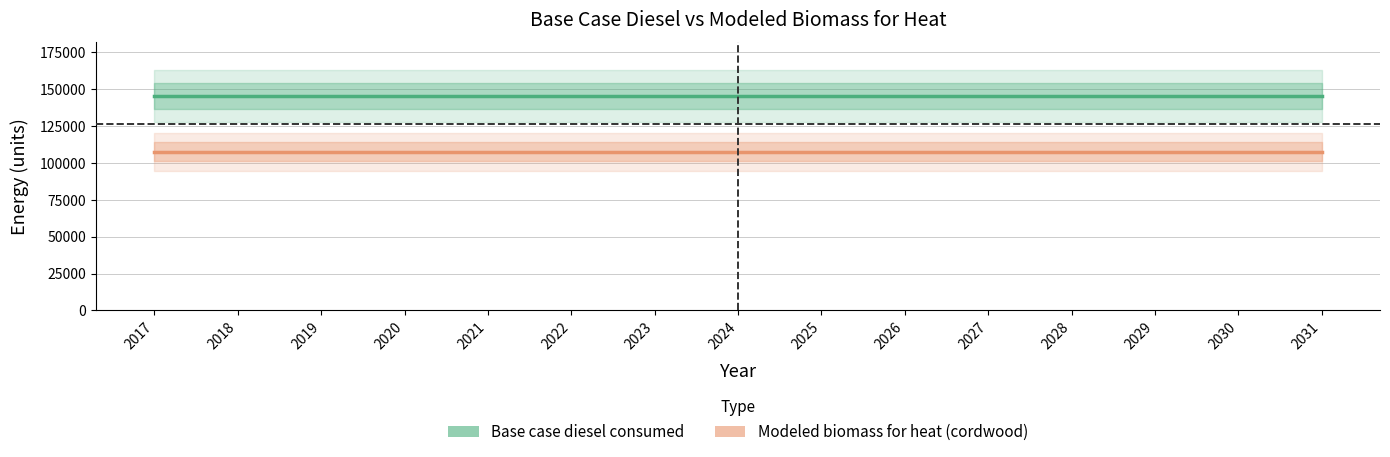

Between 2024 and 2029, which series saw the biggest shift?

Base case diesel consumed